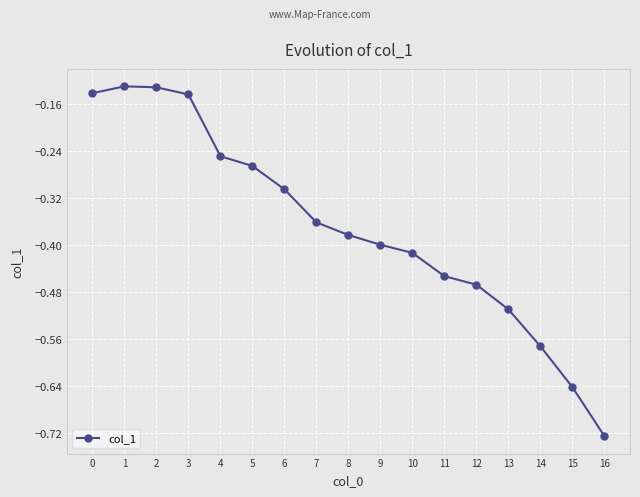

What is the difference between the maximum and second lowest values?

0.5